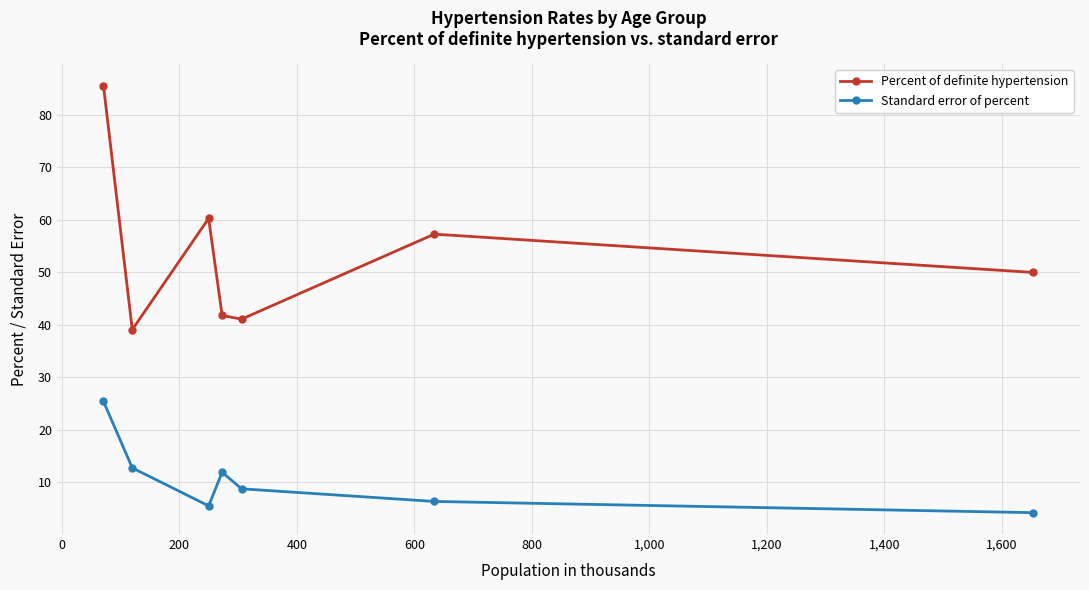

Reading left to right, extract all data points from this chart.

Percent of definite hypertension: 85.6	39.1	60.3	41.8	41.1	57.3	50.0
Standard error of percent: 25.4	12.8	5.5	11.9	8.8	6.4	4.2